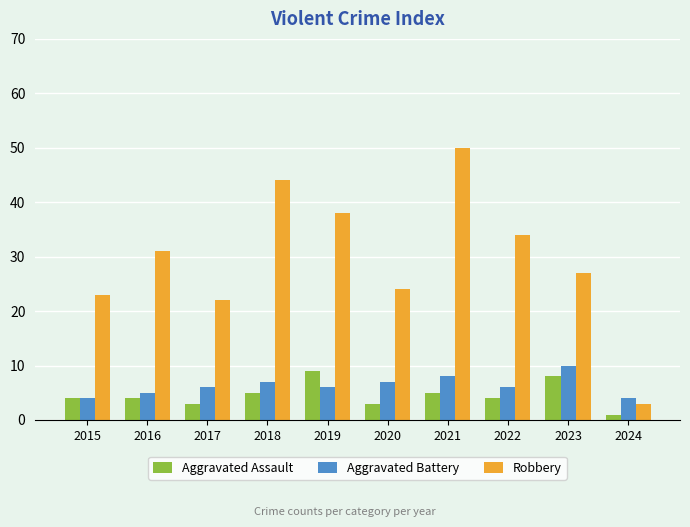

At how many categories does at least one series exceed 42?

2